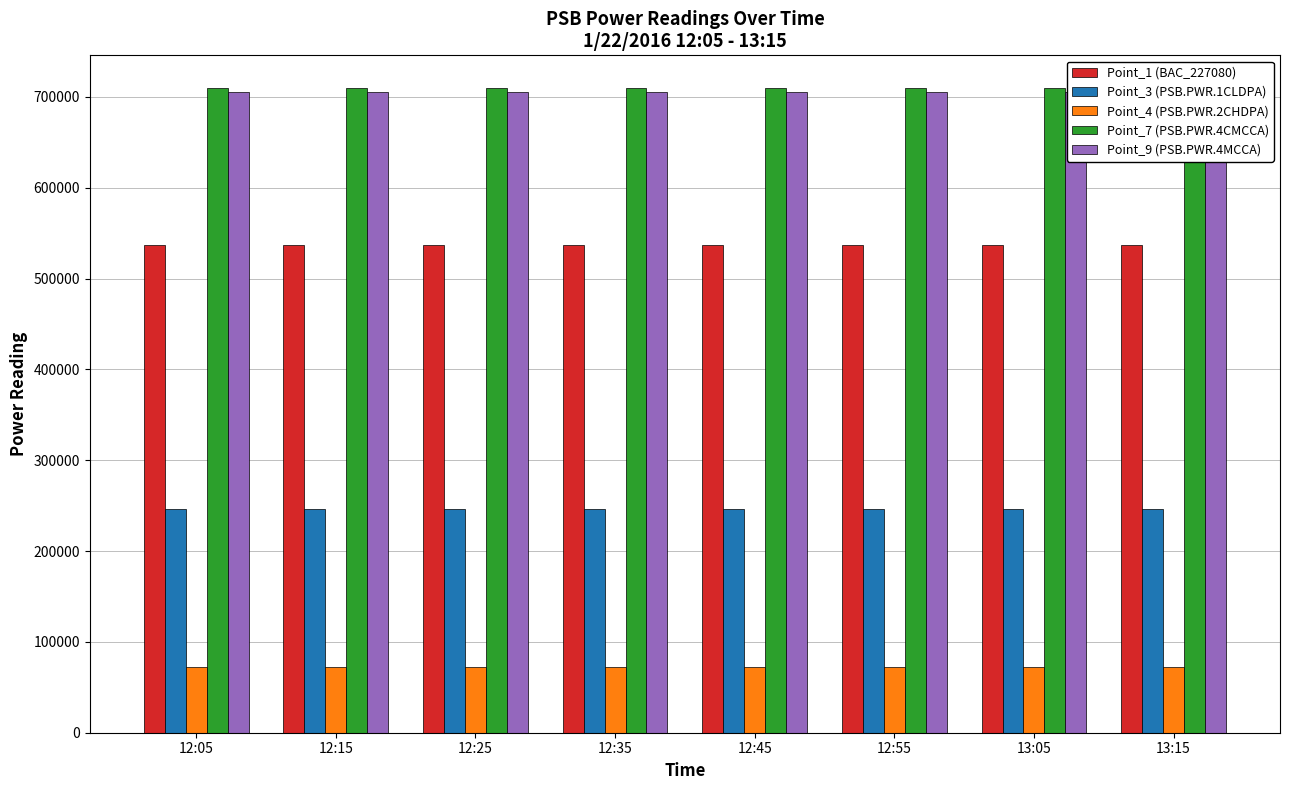

What is the highest value of the Point_9 (PSB.PWR.4MCCA) series?

705782